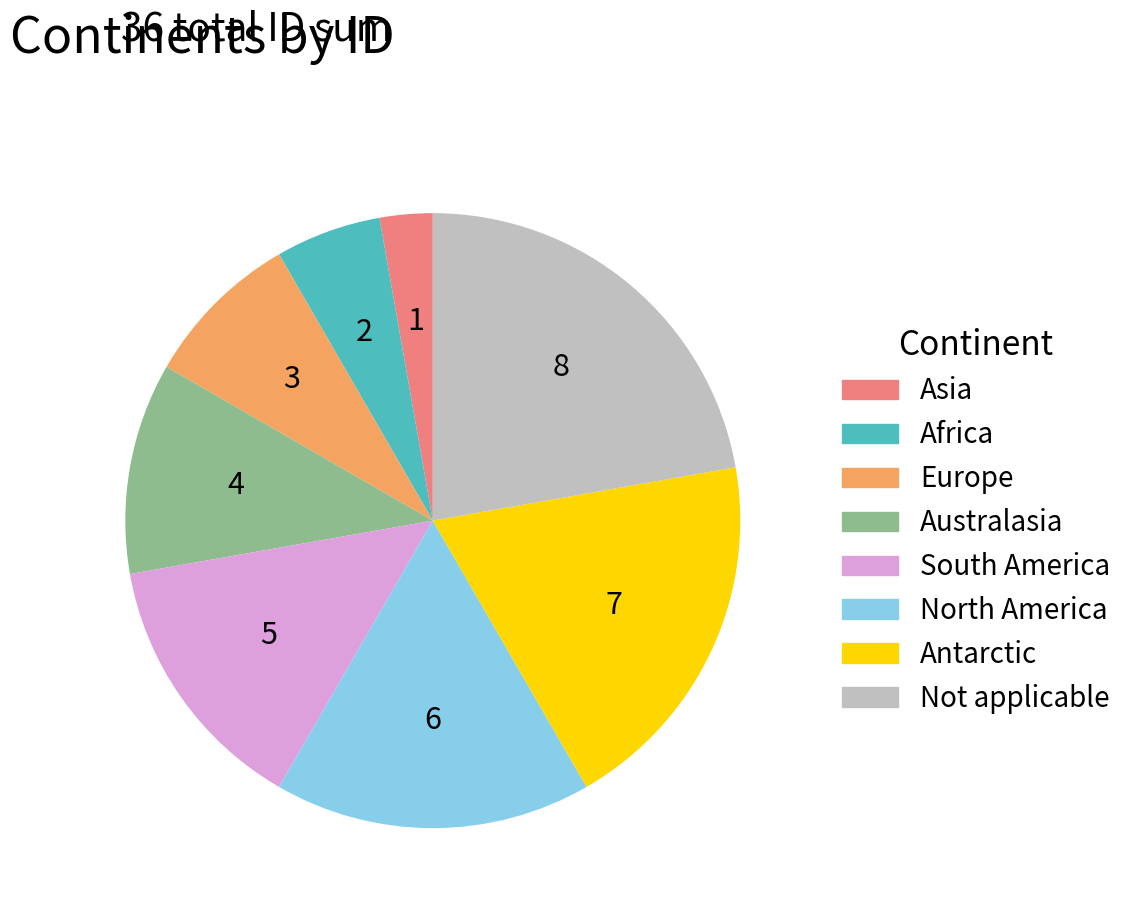

How many slices are in this pie chart?

8